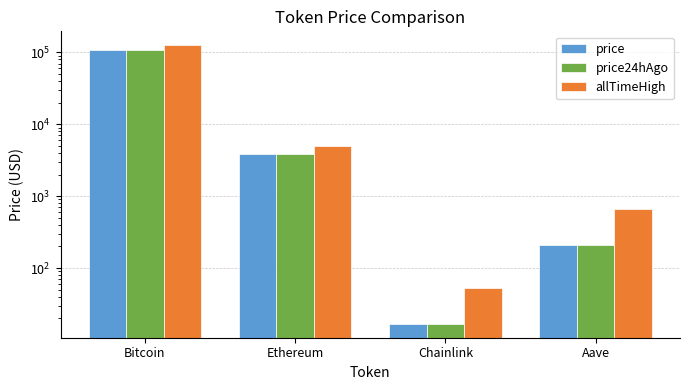

The value of allTimeHigh at Ethereum is 3021.8. True or false?

False